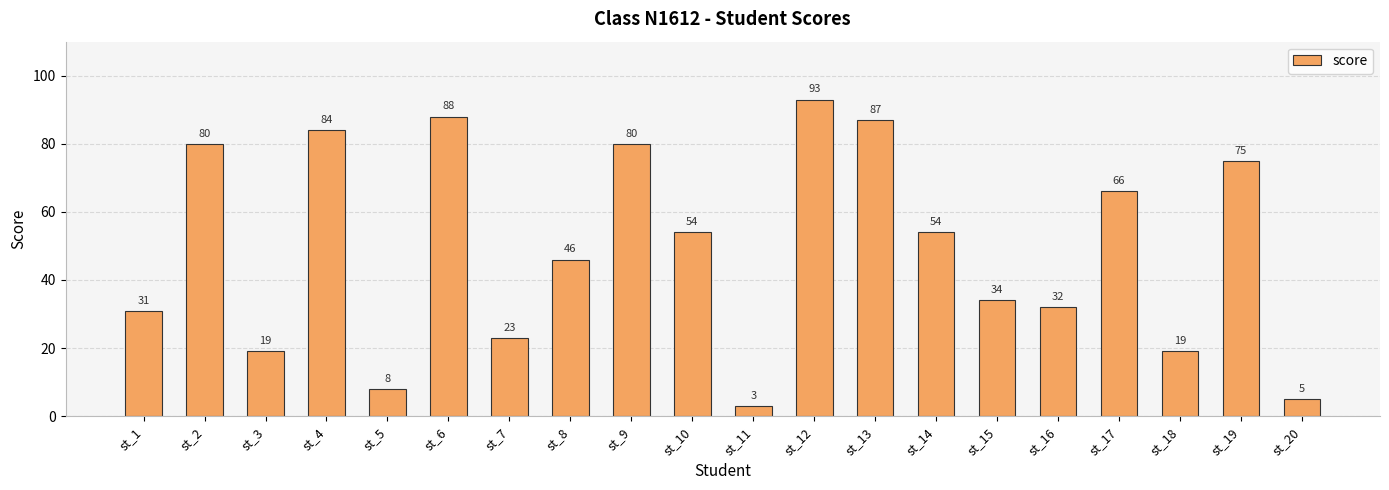

What is the average value?

49